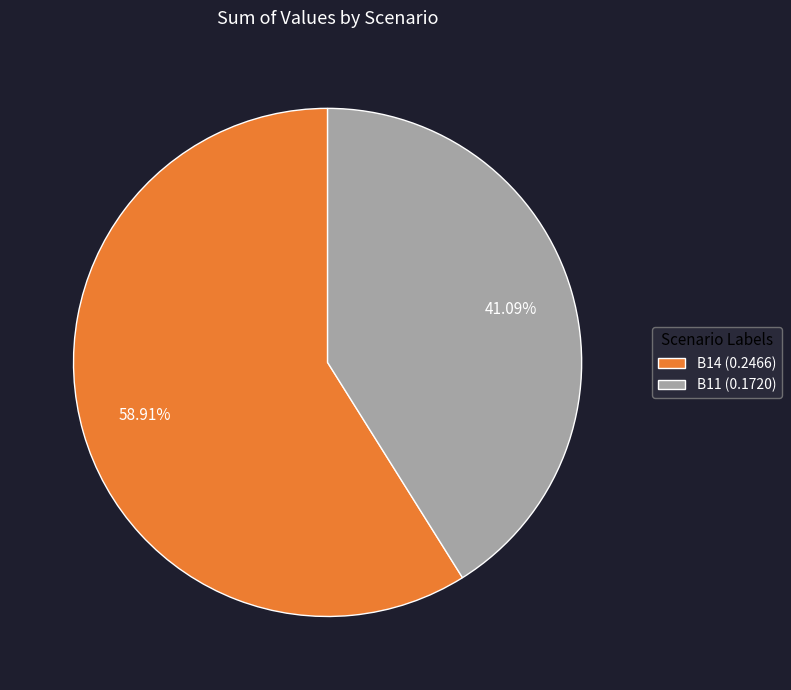

Do B14 (0.2466) and B11 (0.1720) together represent more than half of the pie?

Yes